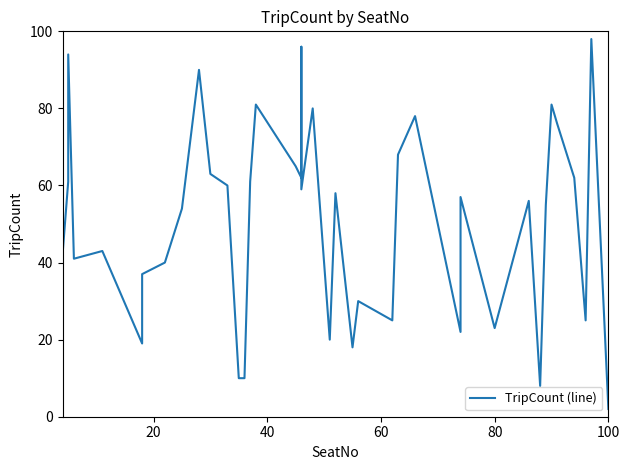

The chart shows a value of 112 at 35. True or false?

False